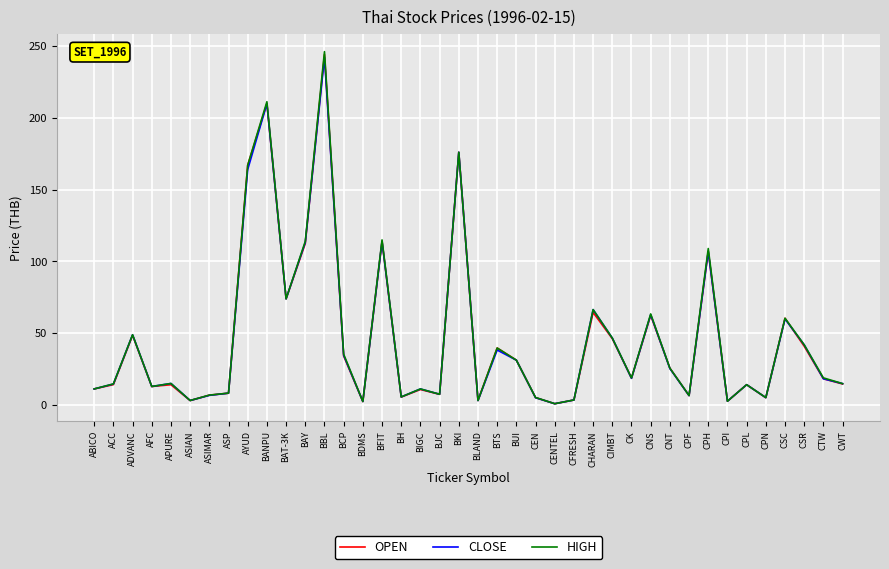

The value of HIGH at ADVANC is 14.8. True or false?

False